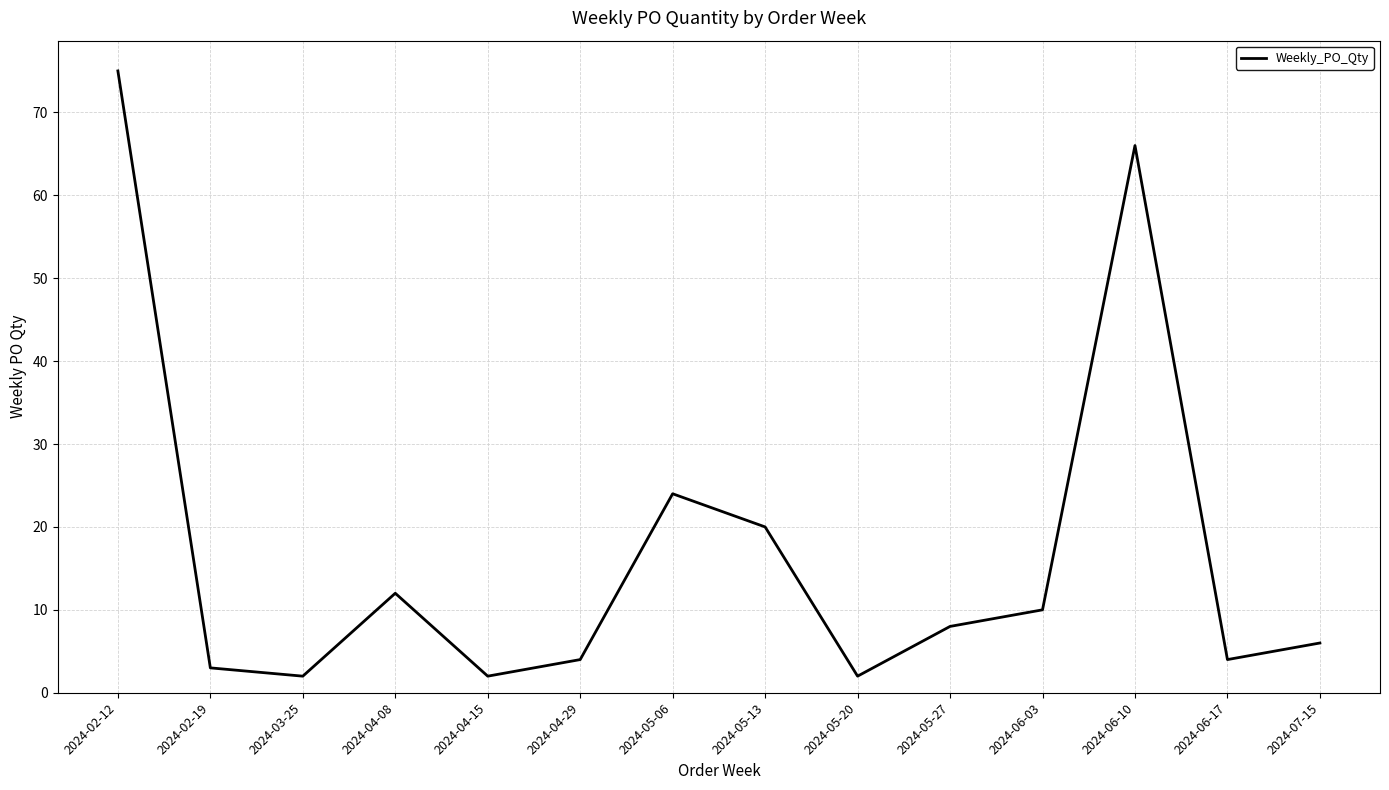

Is it true that the value at 2024-05-13 is 20?

True